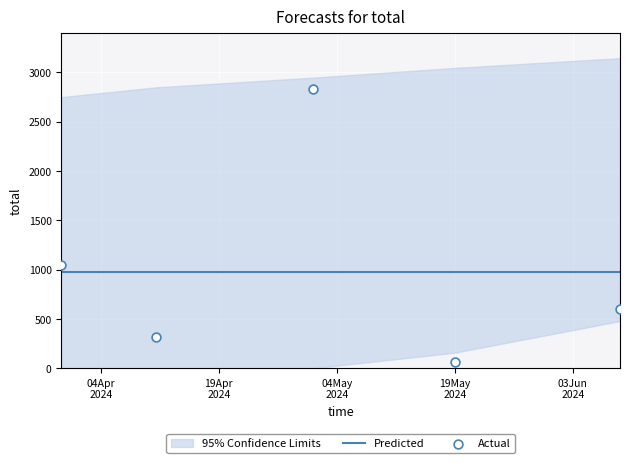

Which series contains the highest Y value?

Actual